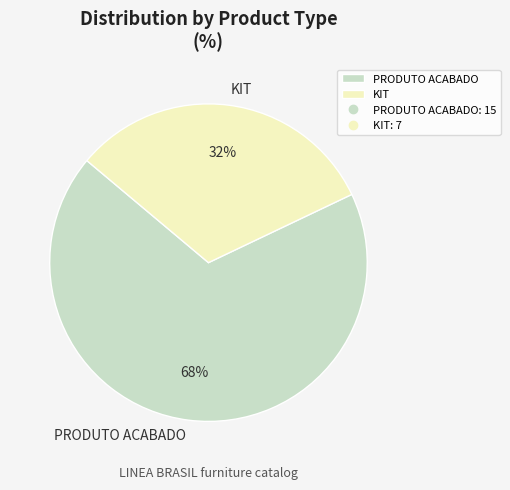

Rank the categories by value from highest to lowest.

PRODUTO ACABADO, KIT